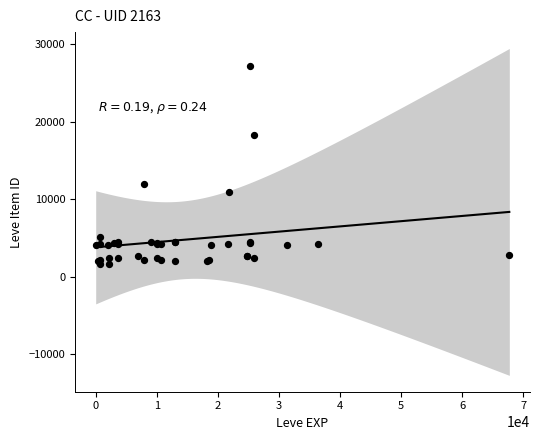

What Y value in the scatter plot is closest to 14448?

12018